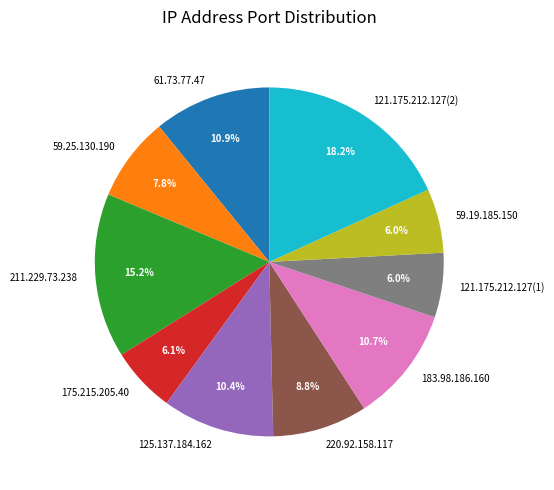

Which slice is the largest?

121.175.212.127(2)